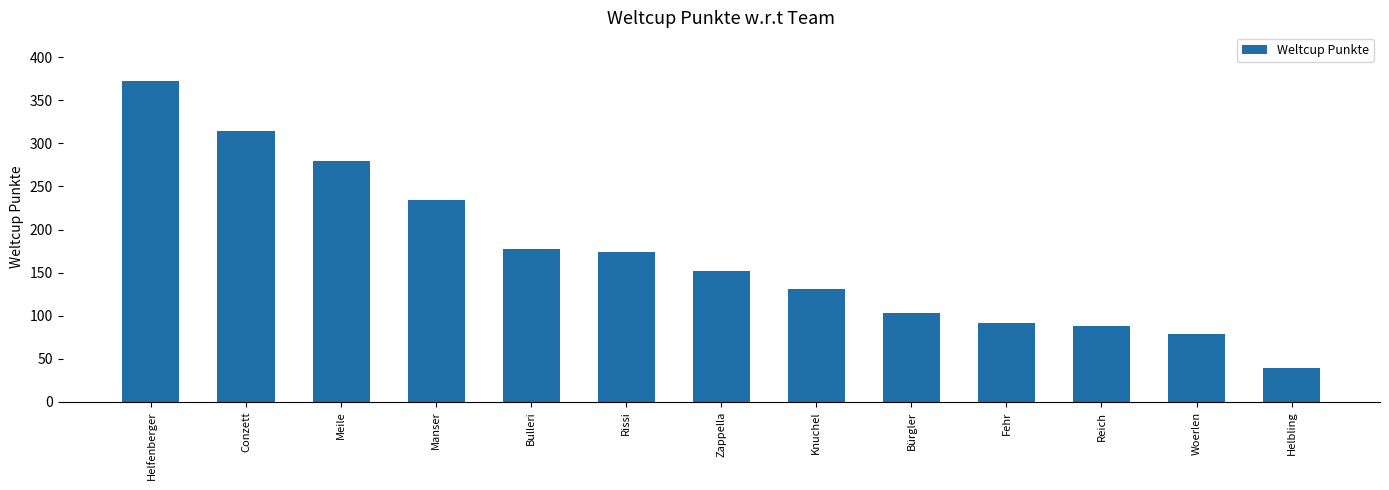

What is the label of the 8th bar from the right?

Rissi